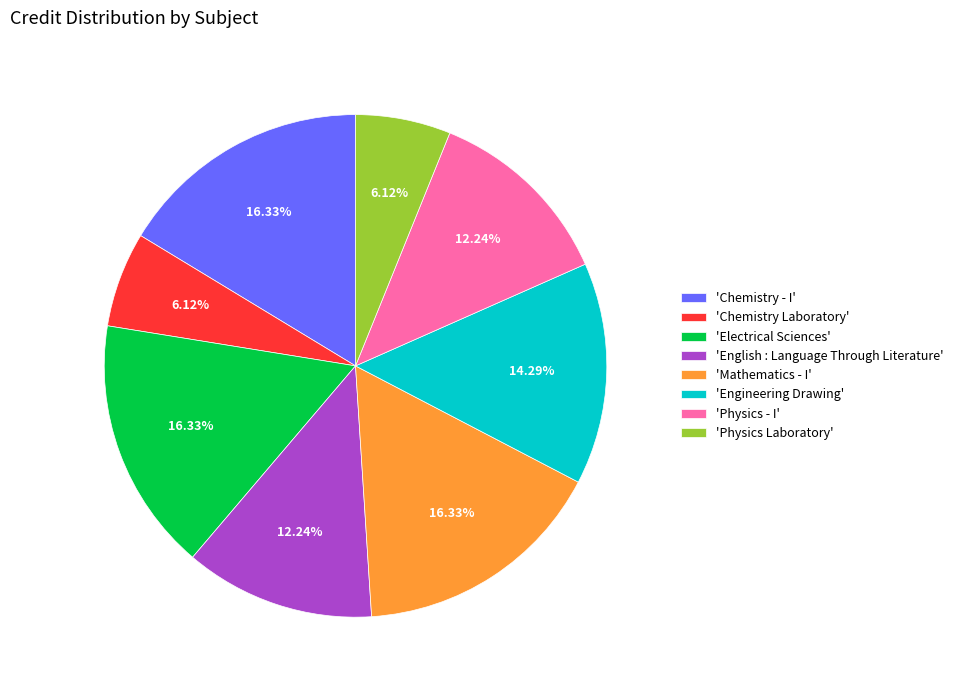

Is there a majority slice in this chart?

No